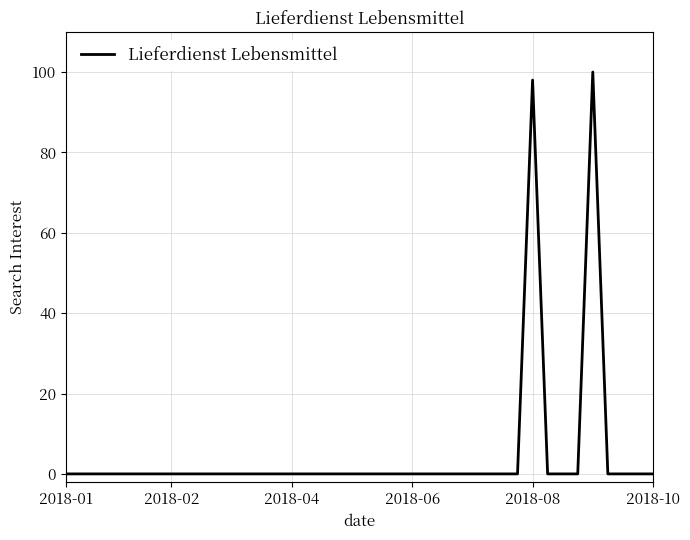

What is the greatest value displayed?

100